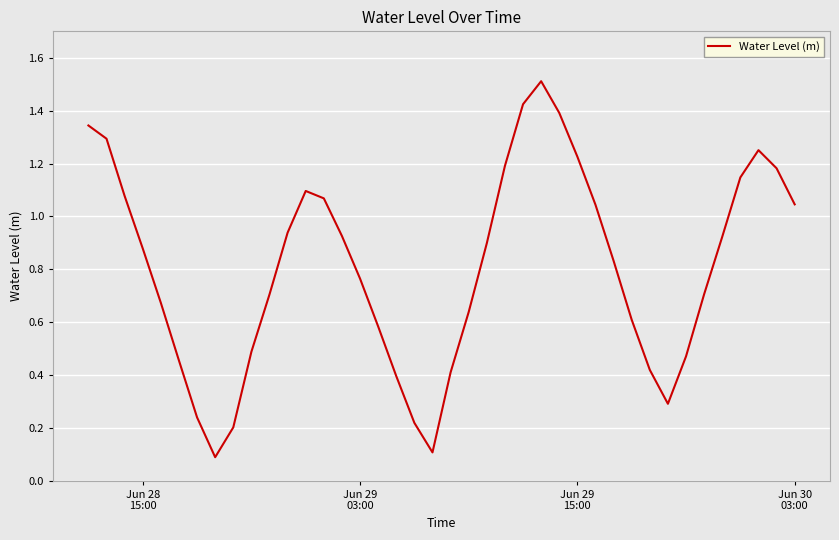

What is the greatest value displayed?

1.5